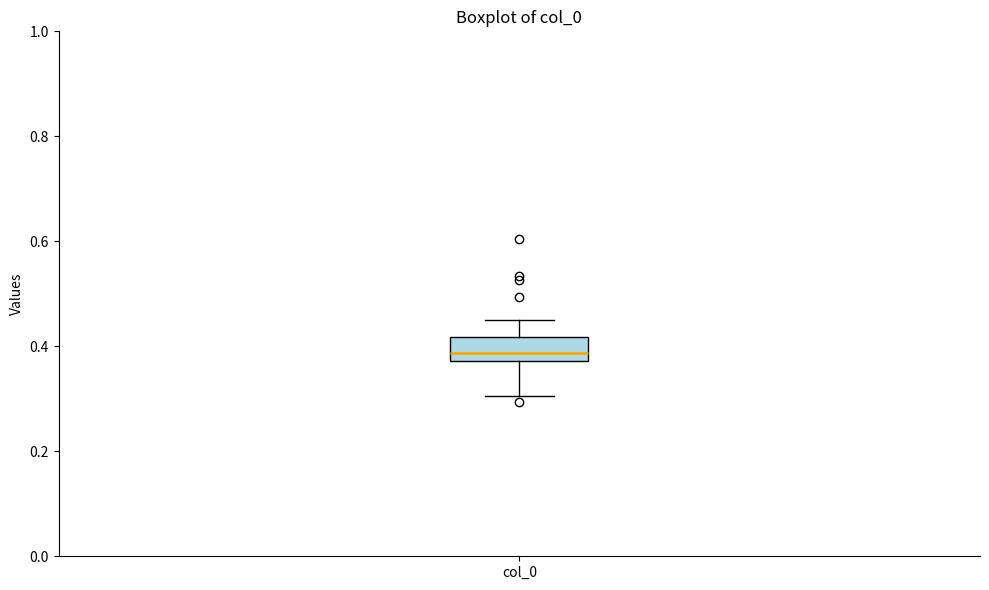

Where does the upper whisker of the box for col_0 end on the y-axis? The values are not printed on the chart, so give them approximately, as read against the axis.

0.44